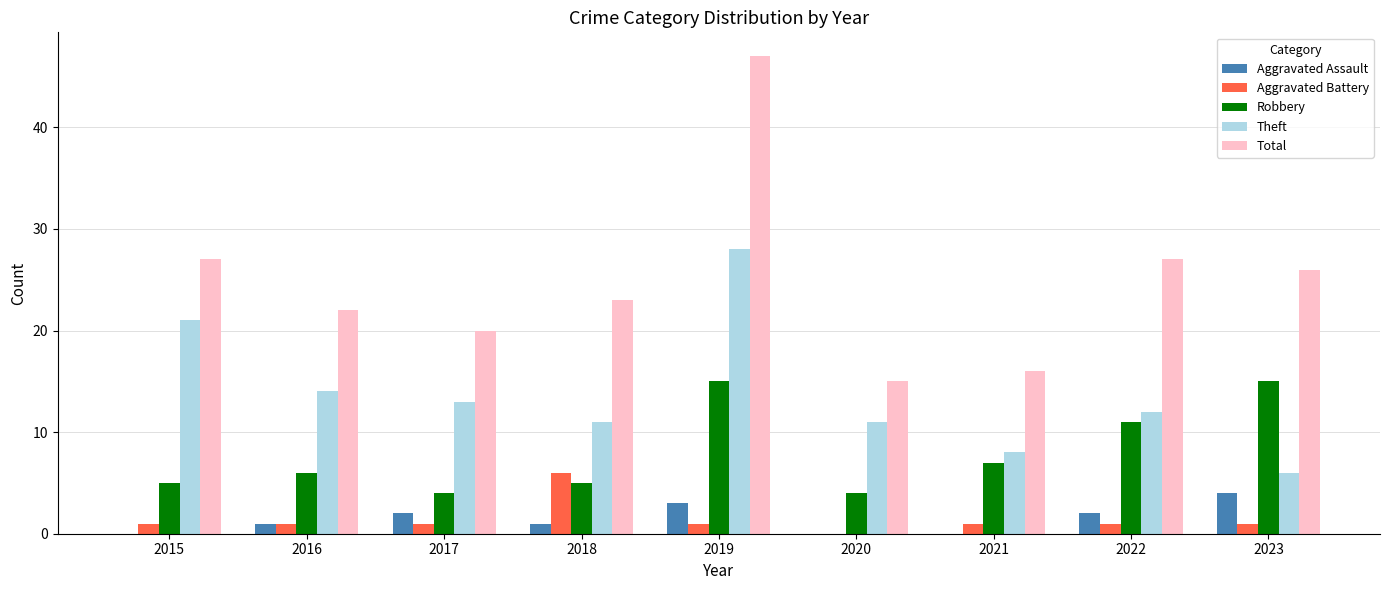

Reading left to right, what are all the values shown in this chart?

Aggravated Assault: 2015=0	2016=1	2017=2	2018=1	2019=3	2020=0	2021=0	2022=2	2023=4
Aggravated Battery: 2015=1	2016=1	2017=1	2018=6	2019=1	2020=0	2021=1	2022=1	2023=1
Robbery: 2015=5	2016=6	2017=4	2018=5	2019=15	2020=4	2021=7	2022=11	2023=15
Theft: 2015=21	2016=14	2017=13	2018=11	2019=28	2020=11	2021=8	2022=12	2023=6
Total: 2015=27	2016=22	2017=20	2018=23	2019=47	2020=15	2021=16	2022=27	2023=26